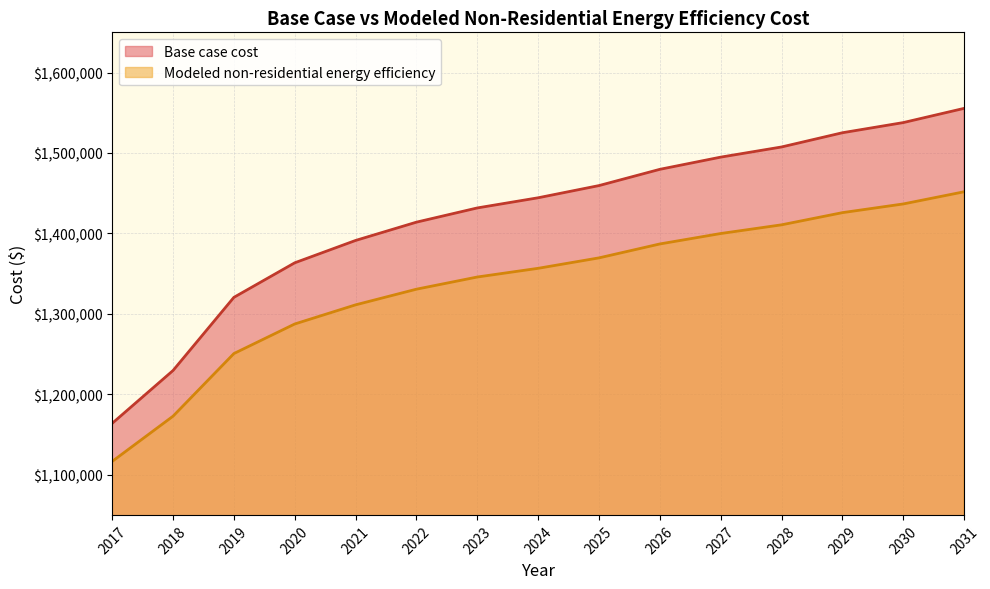

Reading right to left, transcribe all the data shown in this chart.

Base case cost: 2031=1555474.6	2030=1537787.6	2029=1525154.1	2028=1507467.2	2027=1494833.6	2026=1479673.4	2025=1459459.7	2024=1444299.5	2023=1431665.9	2022=1413979.0	2021=1391238.6	2020=1363444.8	2019=1320490.8	2018=1229529.4	2017=1163835.0
Modeled non-residential energy efficiency: 2031=1451765.8	2030=1436625.3	2029=1425810.6	2028=1410670.0	2027=1399855.4	2026=1386877.7	2025=1369574.2	2024=1356596.6	2023=1345782.0	2022=1330641.4	2021=1311175.0	2020=1287382.7	2019=1250612.8	2018=1172747.1	2017=1116510.7